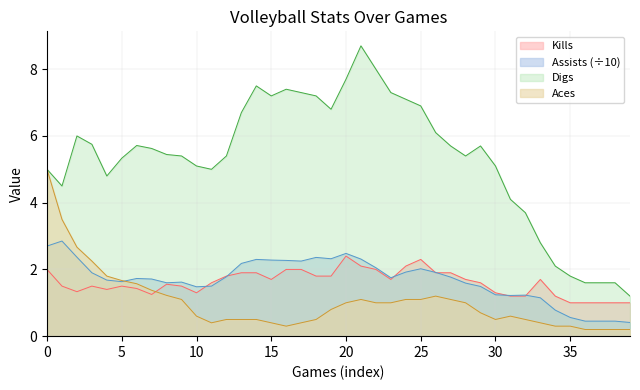

True or false: Kills and Aces cross at least once.

True